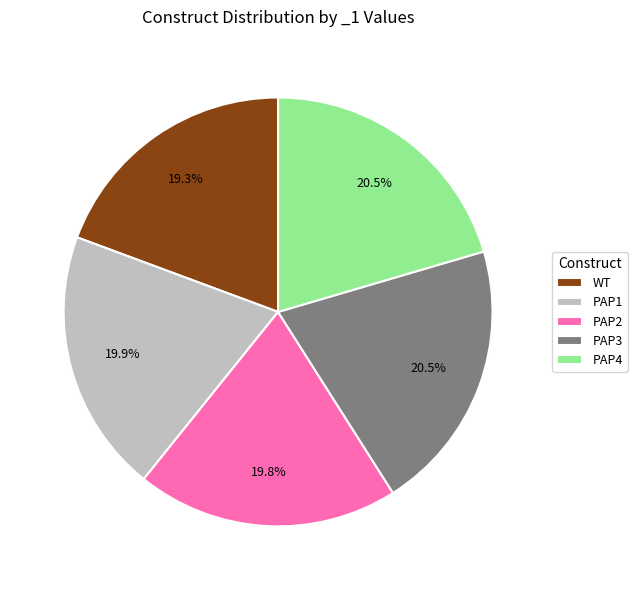

What is the total percentage of PAP3 and PAP1?

40.4%